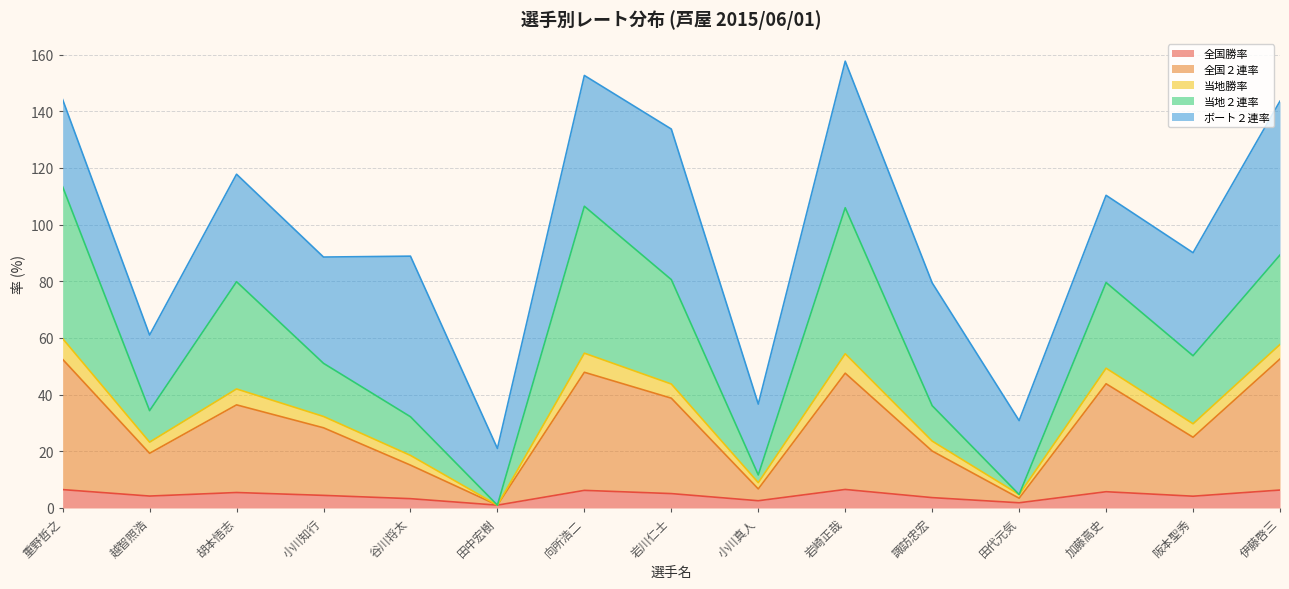

What is the total value across all series at 向所浩二?

152.6